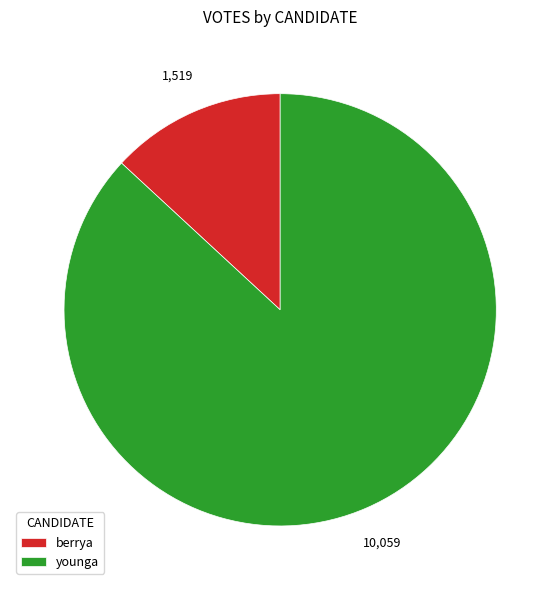

Do berrya and younga together represent more than half of the pie?

Yes